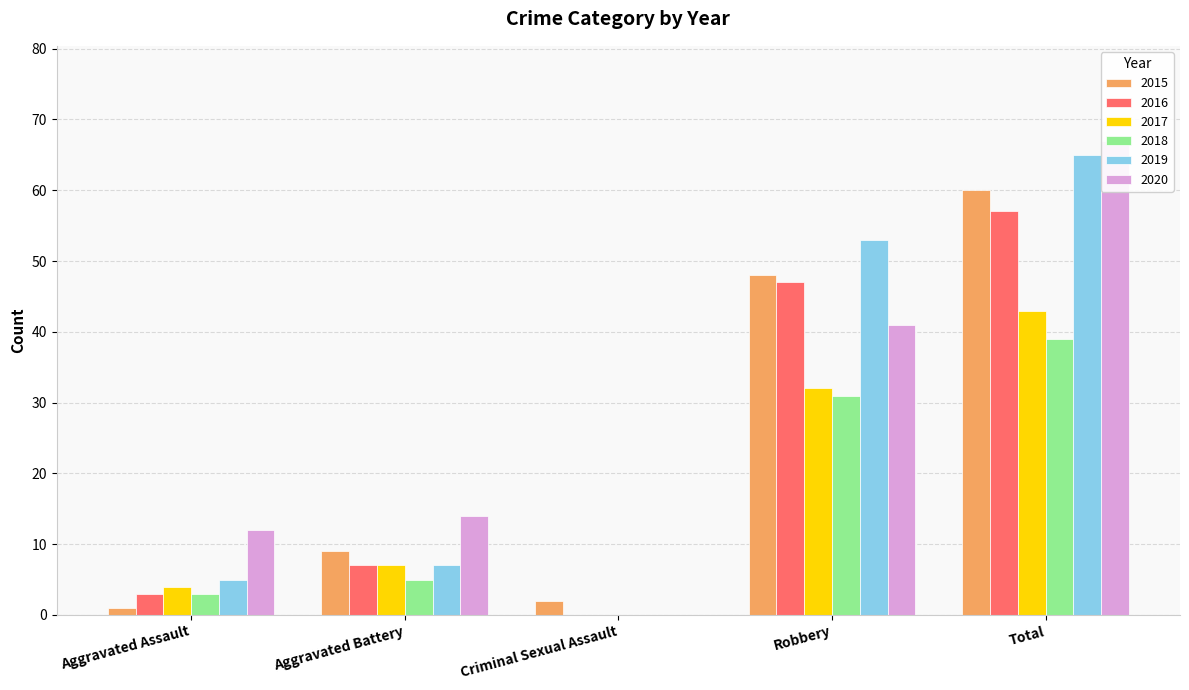

Reading right to left, what are all the values shown in this chart?

2015: 60	48	2	9	1
2016: 57	47	0	7	3
2017: 43	32	0	7	4
2018: 39	31	0	5	3
2019: 65	53	0	7	5
2020: 67	41	0	14	12